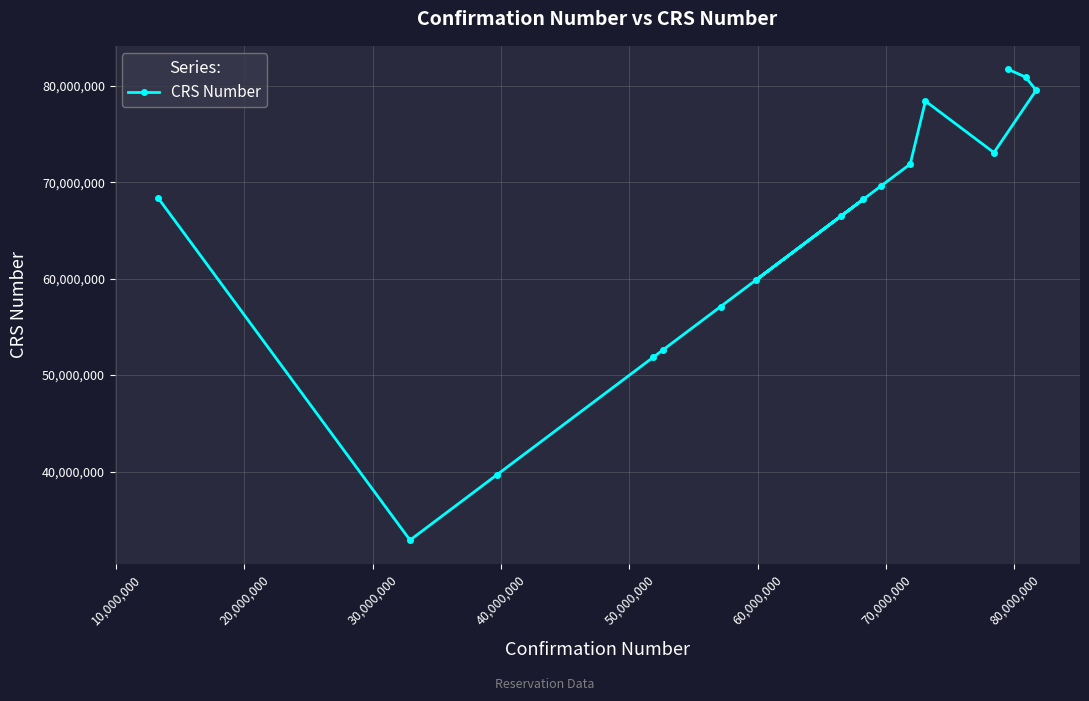

Count the number of data series in this chart.

1